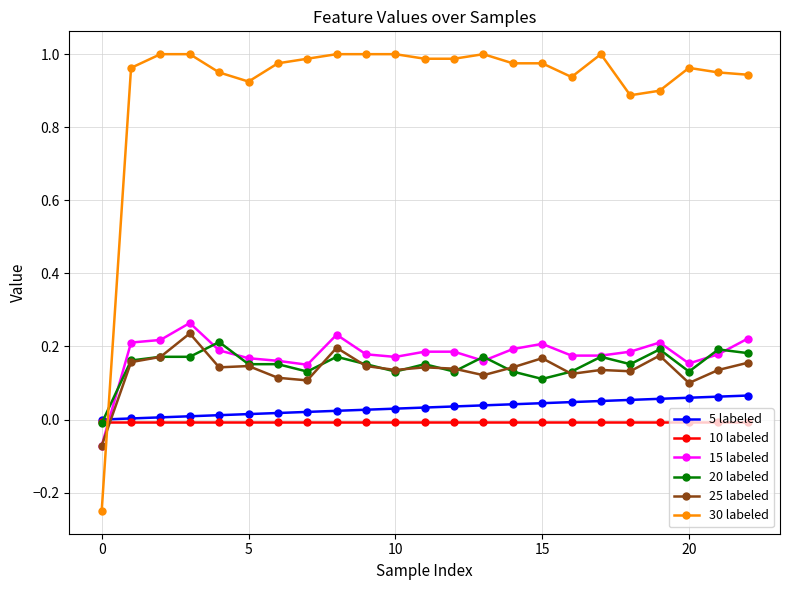

How many lines are shown in the chart?

6